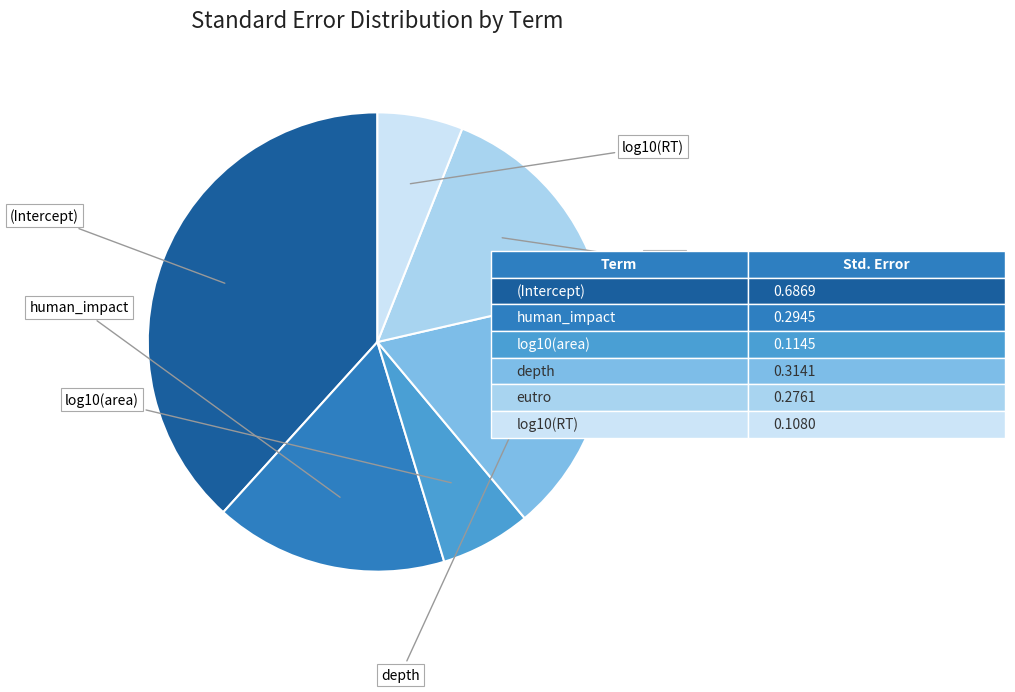

Is there any slice that represents more than half of the pie?

No